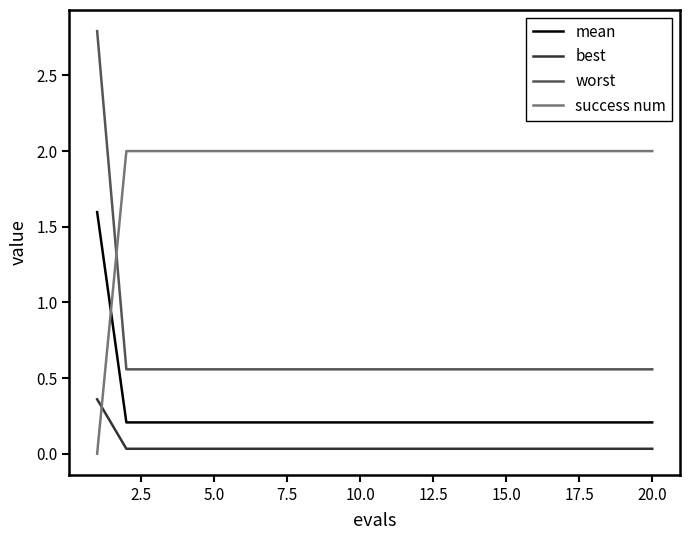

Which series has the largest range (max minus min)?

worst